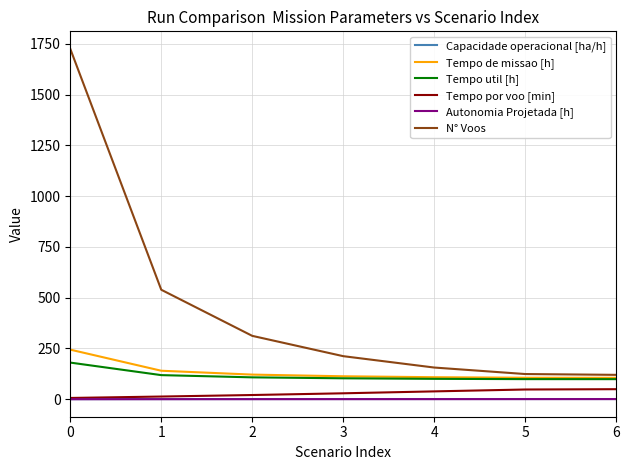

How many categories are shown in the chart?

7